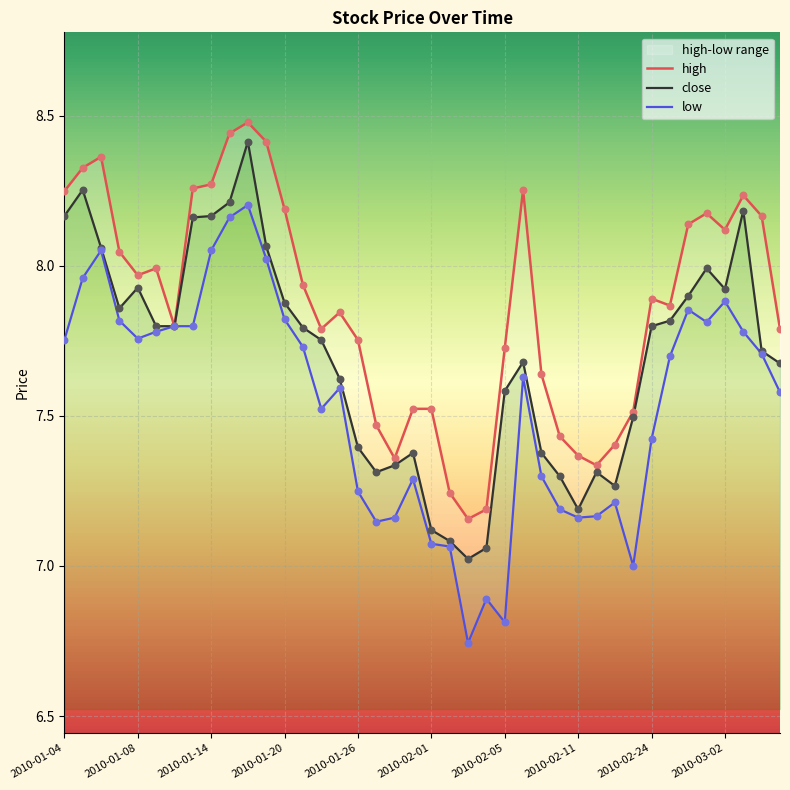

What is the total value across all series at 37?

24.2